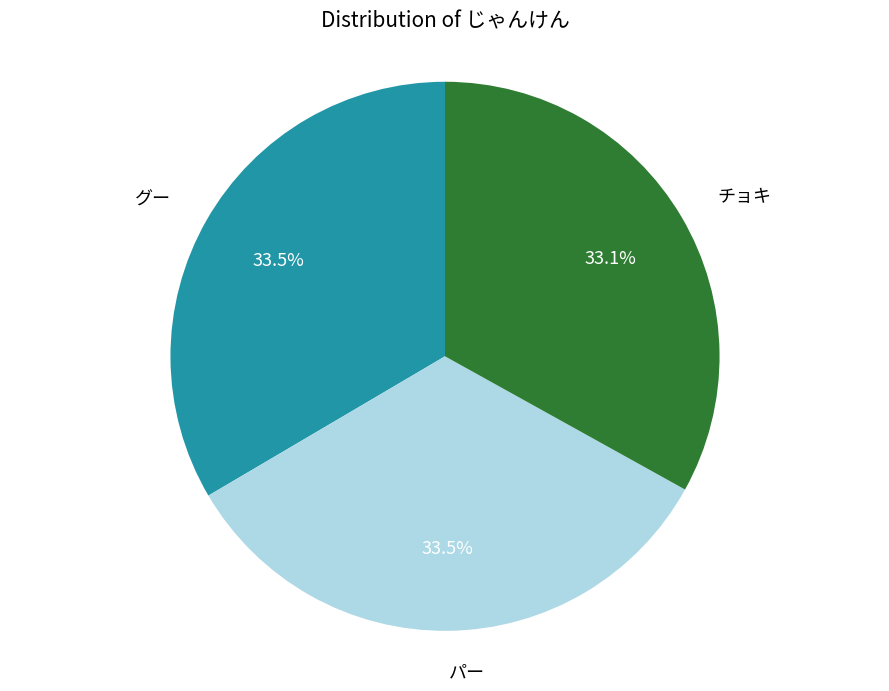

Is there a majority slice in this chart?

No